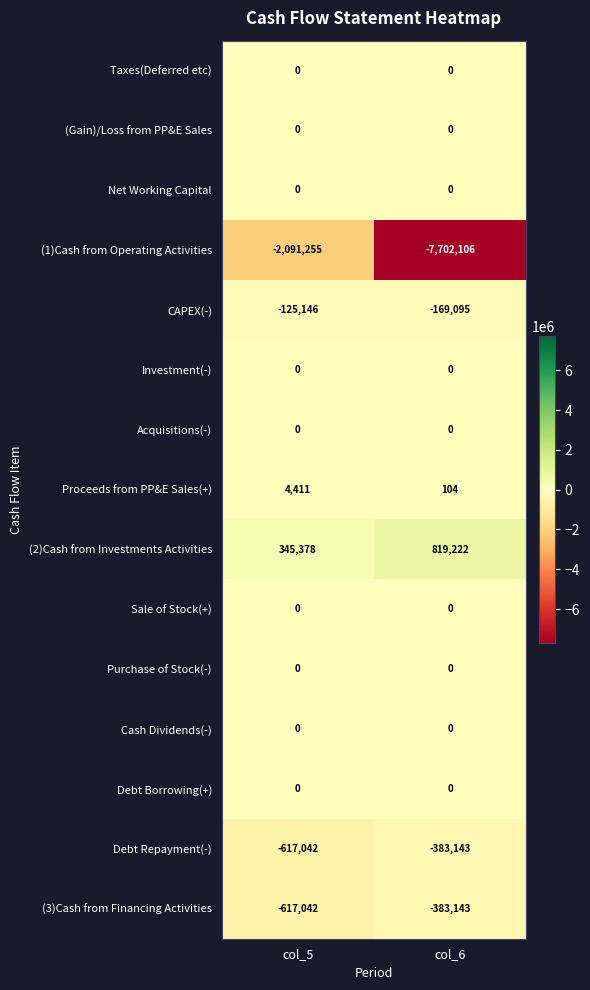

Is it true that (1)Cash from Operating Activities equals -2091255 at col_5?

True